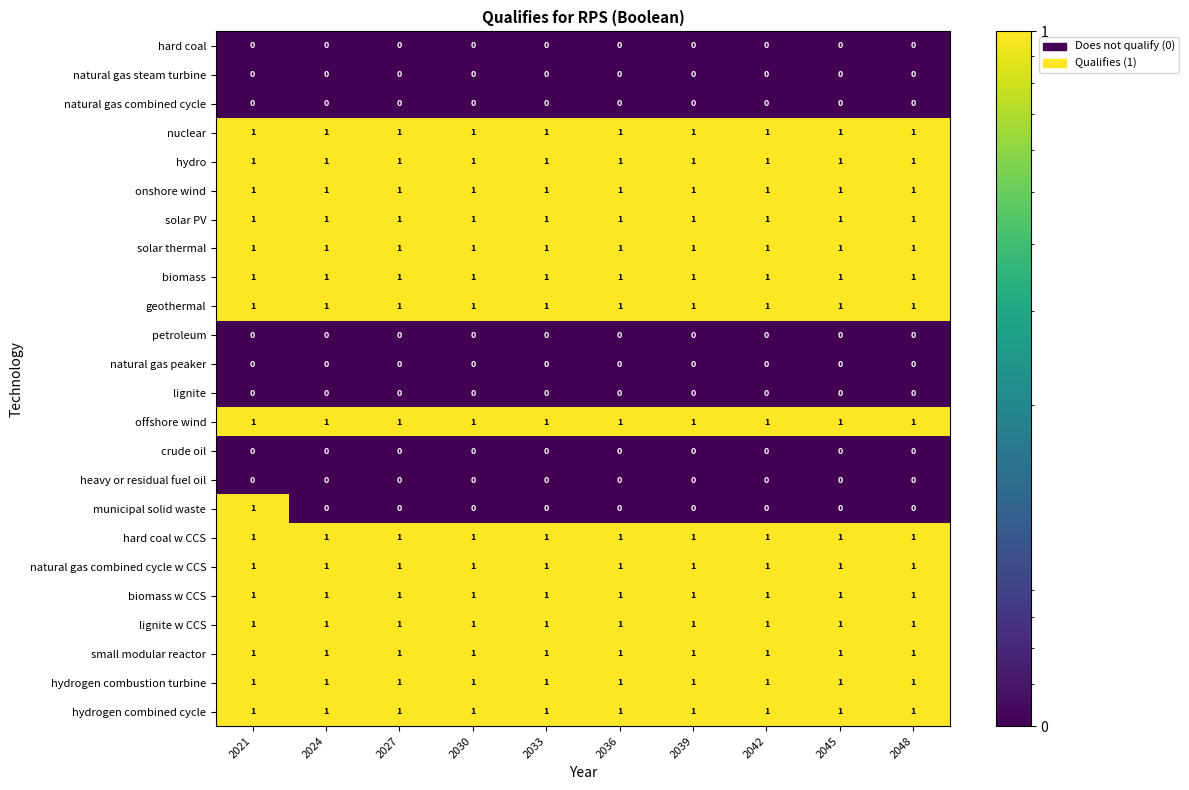

At which category is the sum across all series the highest?

2021